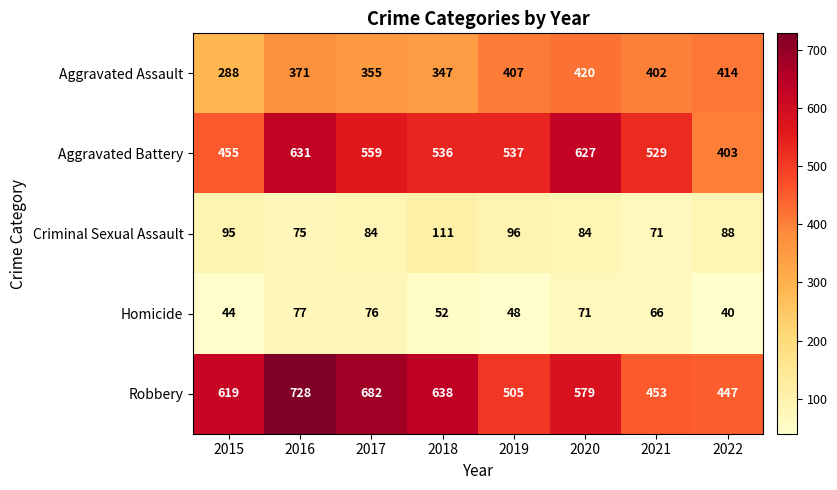

How many series are shown in this chart?

5